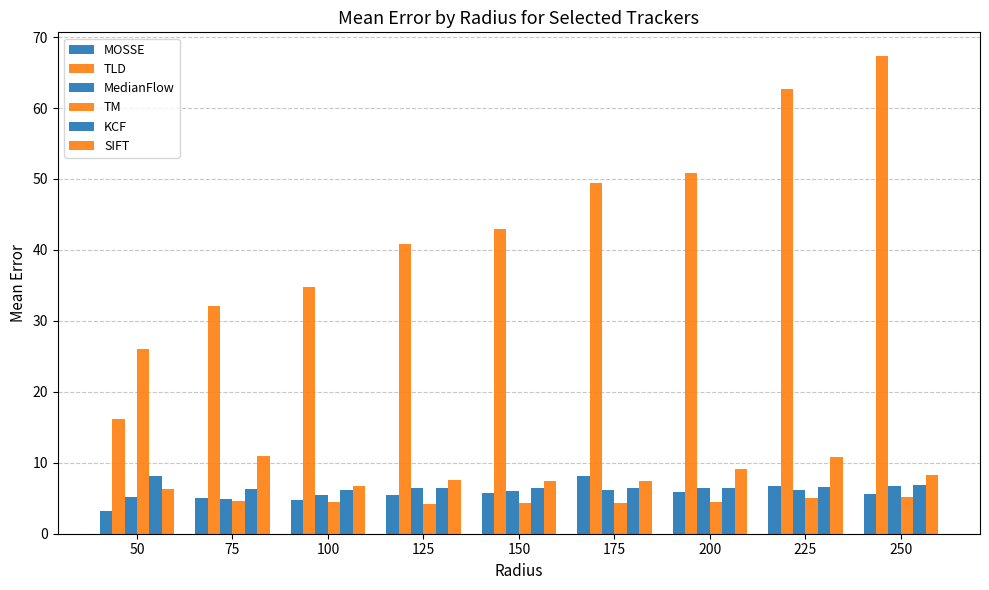

Reading left to right, extract all data points from this chart.

MOSSE: 50=3.2	75=5.1	100=4.8	125=5.4	150=5.8	175=8.2	200=5.9	225=6.7	250=5.6
TLD: 50=16.1	75=32.1	100=34.8	125=40.9	150=42.9	175=49.5	200=50.9	225=62.7	250=67.3
MedianFlow: 50=5.2	75=4.9	100=5.4	125=6.4	150=6.0	175=6.1	200=6.5	225=6.2	250=6.7
TM: 50=26.0	75=4.6	100=4.5	125=4.2	150=4.3	175=4.3	200=4.5	225=5.1	250=5.2
KCF: 50=8.2	75=6.3	100=6.1	125=6.4	150=6.5	175=6.5	200=6.5	225=6.6	250=6.8
SIFT: 50=6.3	75=11.0	100=6.7	125=7.6	150=7.5	175=7.4	200=9.1	225=10.8	250=8.3